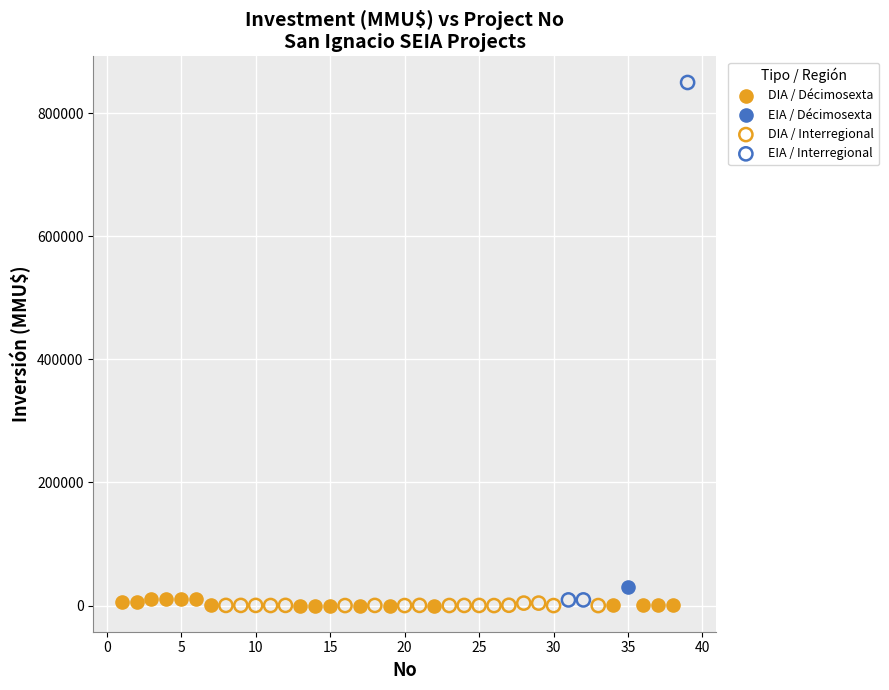

What are all the series names shown in the legend?

DIA / Décimosexta, EIA / Décimosexta, DIA / Interregional, EIA / Interregional